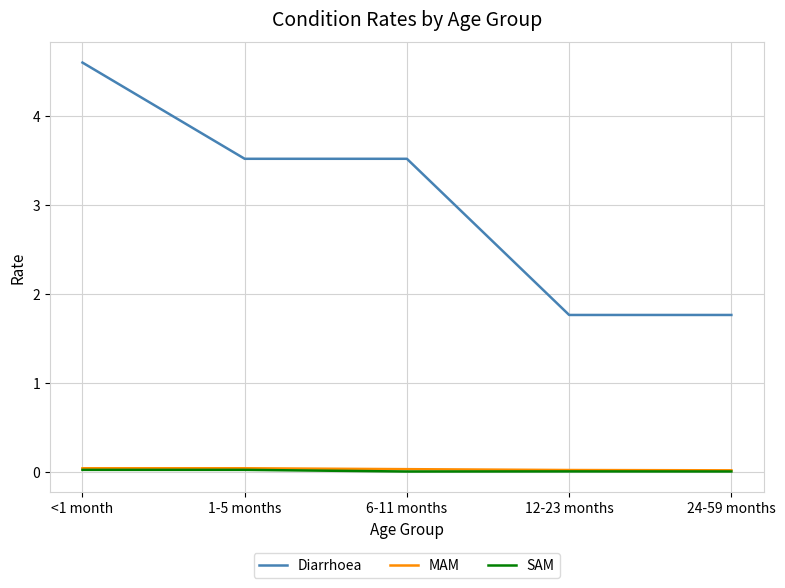

Which category has the highest value in the Diarrhoea series?

<1 month